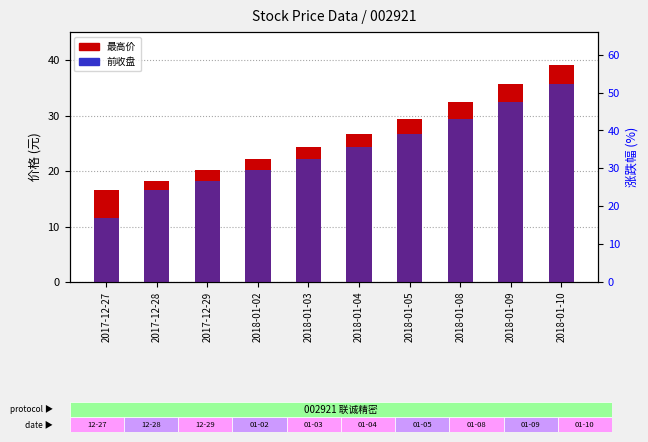

Between 2018-01-09 and 2018-01-03, which is larger?

2018-01-09